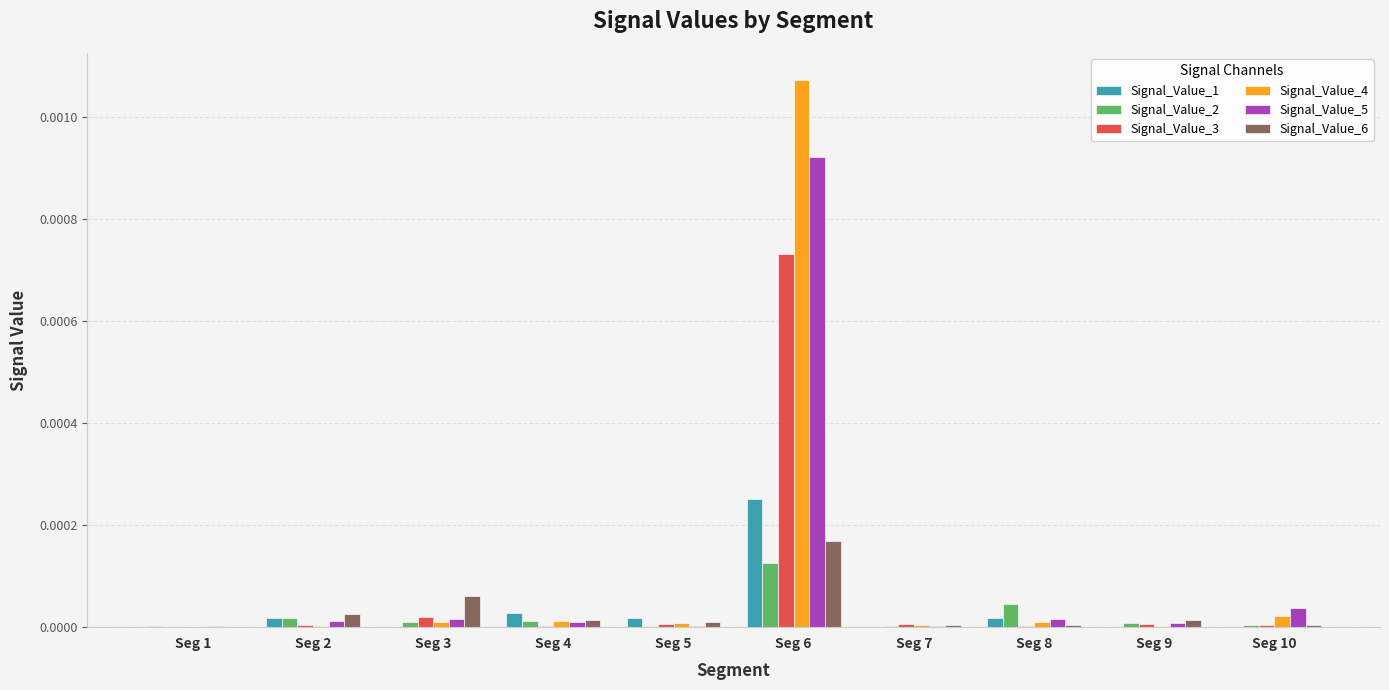

At which category is the sum across all series the highest?

Seg 6